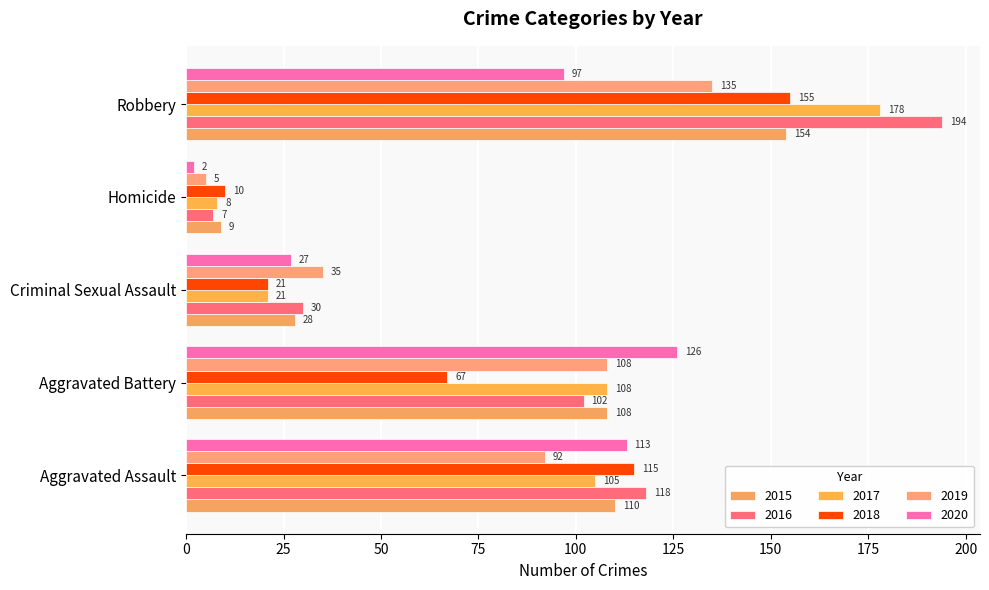

What is the highest value of the 2018 series?

155